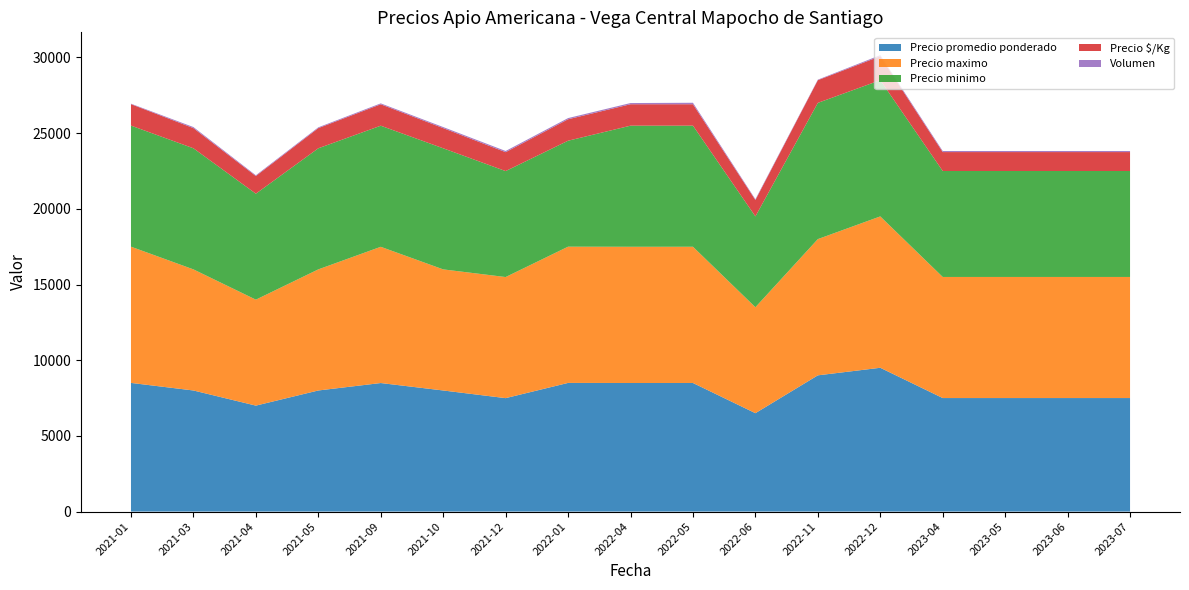

Reading left to right, list all the values displayed in this chart.

Precio promedio ponderado: 2021-01=8500	2021-03=8000	2021-04=7000	2021-05=8000	2021-09=8492	2021-10=8000	2021-12=7494	2022-01=8500	2022-04=8494	2022-05=8495	2022-06=6500	2022-11=9000	2022-12=9500	2023-04=7500	2023-05=7500	2023-06=7500	2023-07=7500
Precio maximo: 2021-01=9000	2021-03=8000	2021-04=7000	2021-05=8000	2021-09=9000	2021-10=8000	2021-12=8000	2022-01=9000	2022-04=9000	2022-05=9000	2022-06=7000	2022-11=9000	2022-12=10000	2023-04=8000	2023-05=8000	2023-06=8000	2023-07=8000
Precio minimo: 2021-01=8000	2021-03=8000	2021-04=7000	2021-05=8000	2021-09=8000	2021-10=8000	2021-12=7000	2022-01=7000	2022-04=8000	2022-05=8000	2022-06=6000	2022-11=9000	2022-12=9000	2023-04=7000	2023-05=7000	2023-06=7000	2023-07=7000
Precio $/Kg: 2021-01=1417	2021-03=1333	2021-04=1167	2021-05=1333	2021-09=1415	2021-10=1333	2021-12=1249	2022-01=1417	2022-04=1416	2022-05=1416	2022-06=1083	2022-11=1500	2022-12=1583	2023-04=1250	2023-05=1250	2023-06=1250	2023-07=1250
Volumen: 2021-01=30	2021-03=70	2021-04=50	2021-05=52	2021-09=61	2021-10=70	2021-12=79	2022-01=79	2022-04=79	2022-05=97	2022-06=52	2022-11=34	2022-12=70	2023-04=70	2023-05=70	2023-06=70	2023-07=70